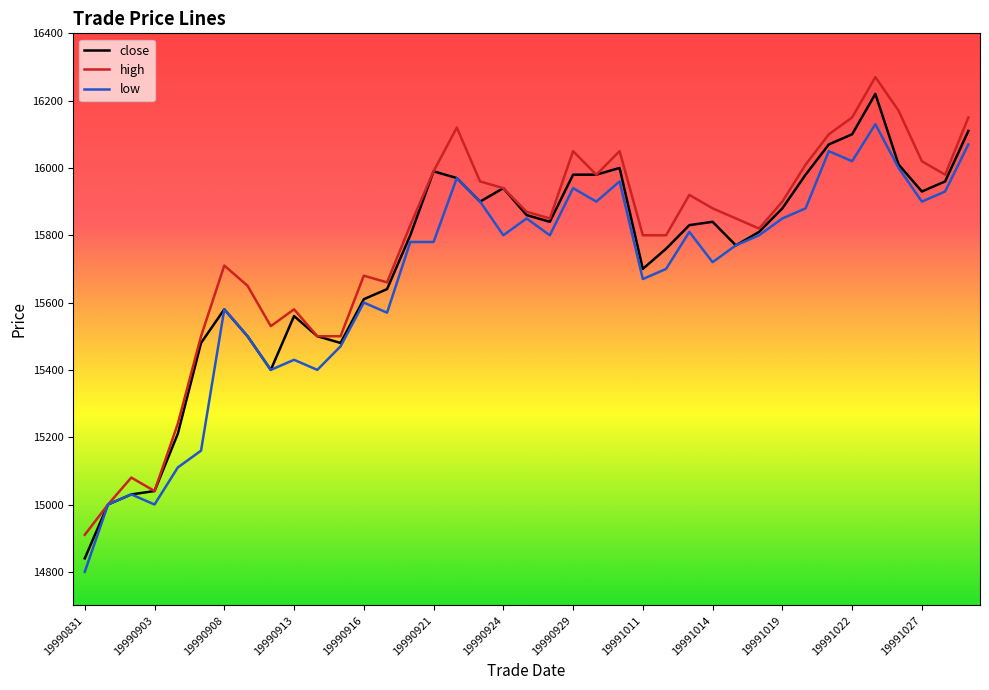

What is the highest value of the high series?

16270